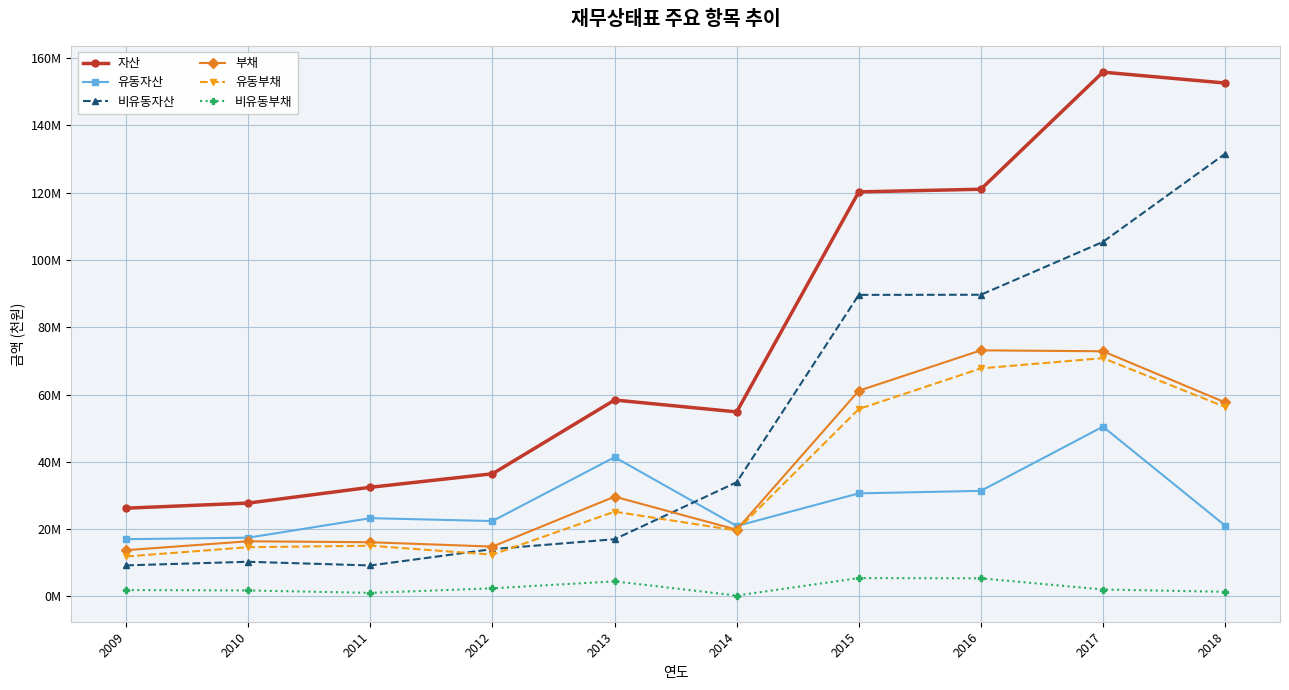

What is the difference between the 자산 values at 2017 and 2012?

119414671